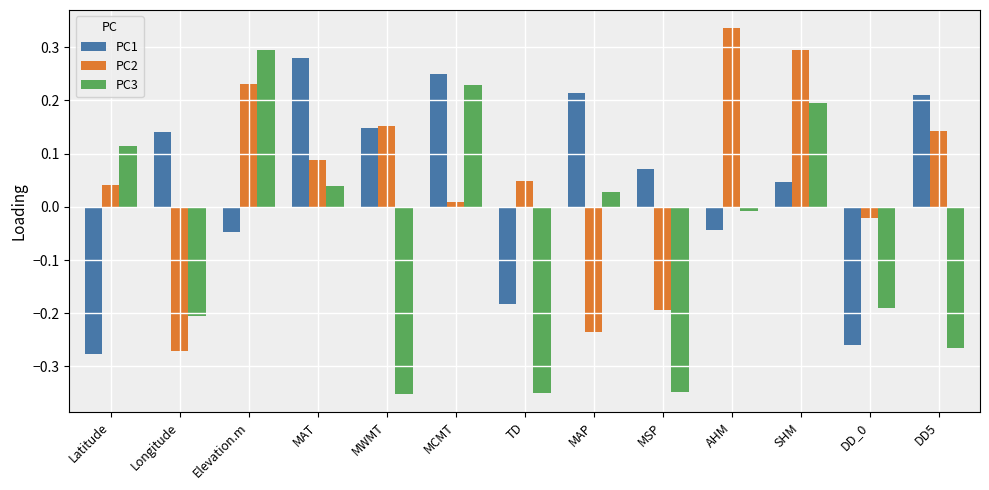

At which label is PC3 closest to 0?

AHM